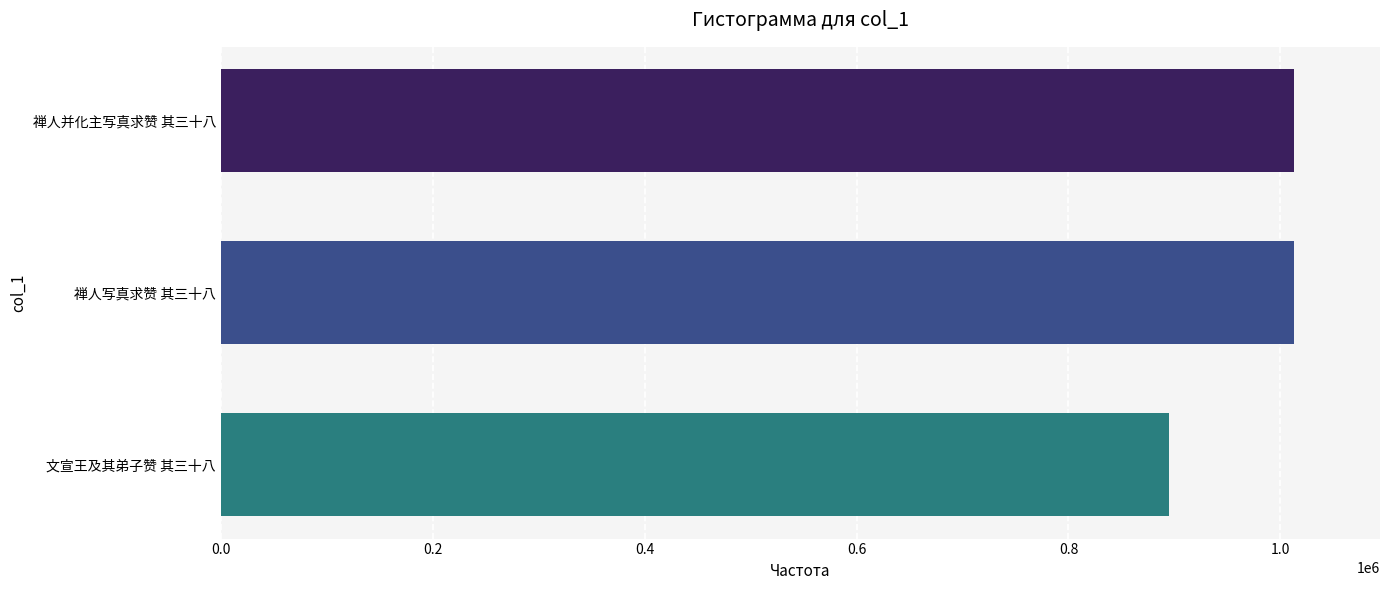

What value does the data have at 禅人并化主写真求赞 其三十八, to the nearest 50?

1013000